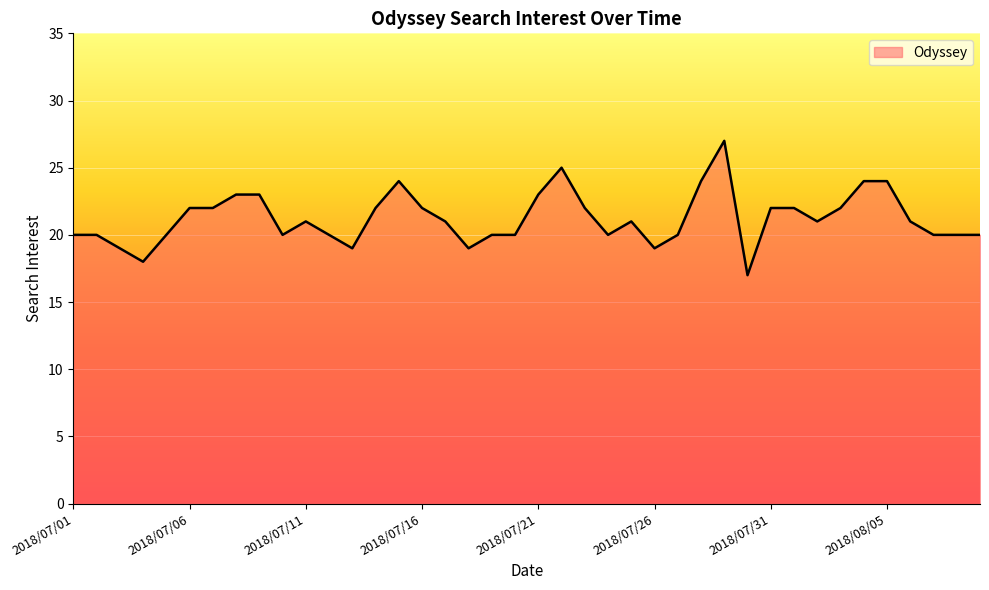

What is the greatest value displayed?

27